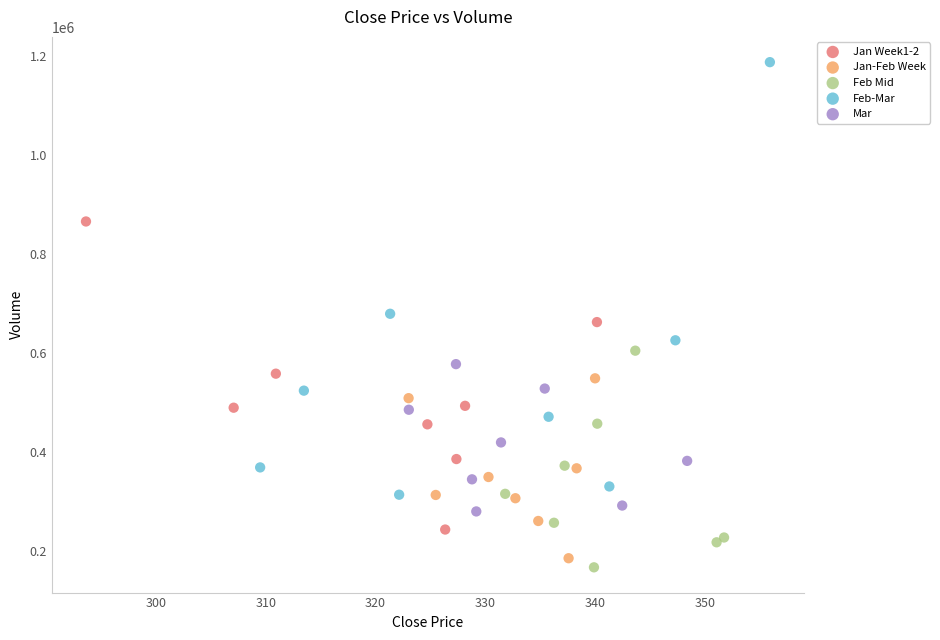

Which series reaches the maximum Y coordinate?

Feb-Mar